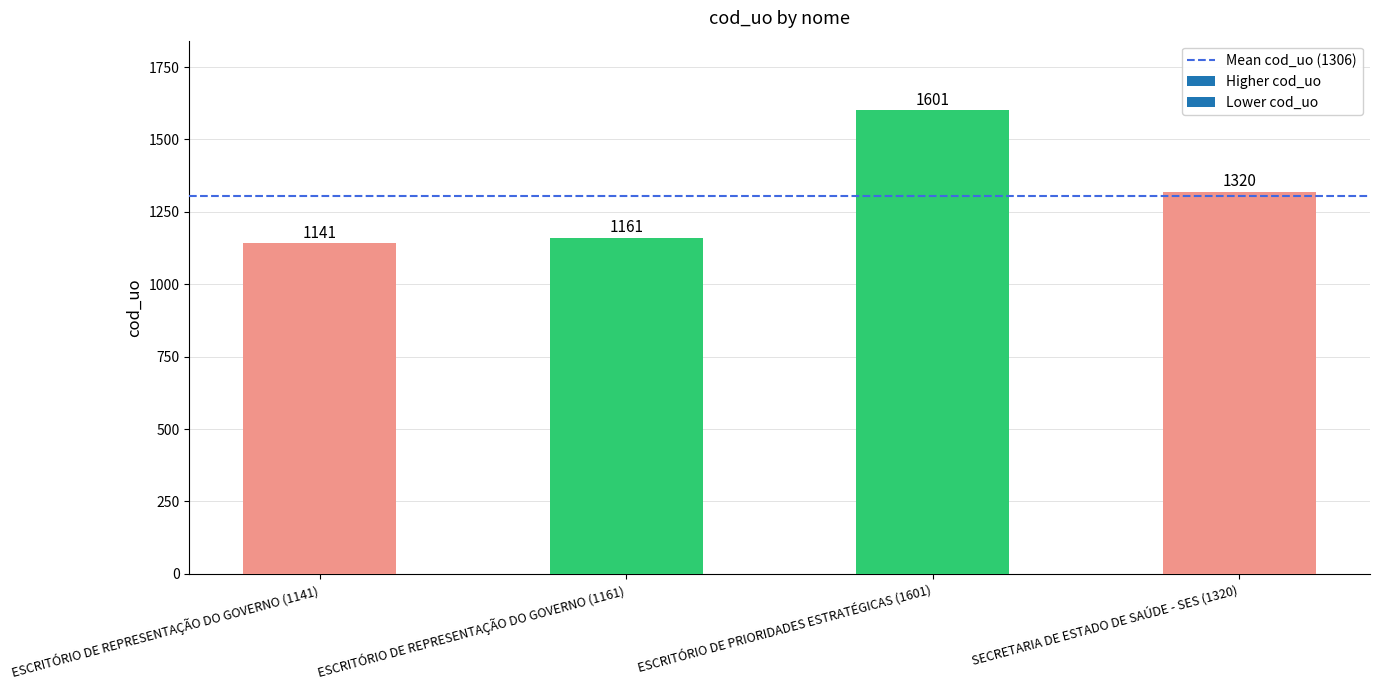

Read the value at ESCRITÓRIO DE PRIORIDADES ESTRATÉGICAS (1601).

1601